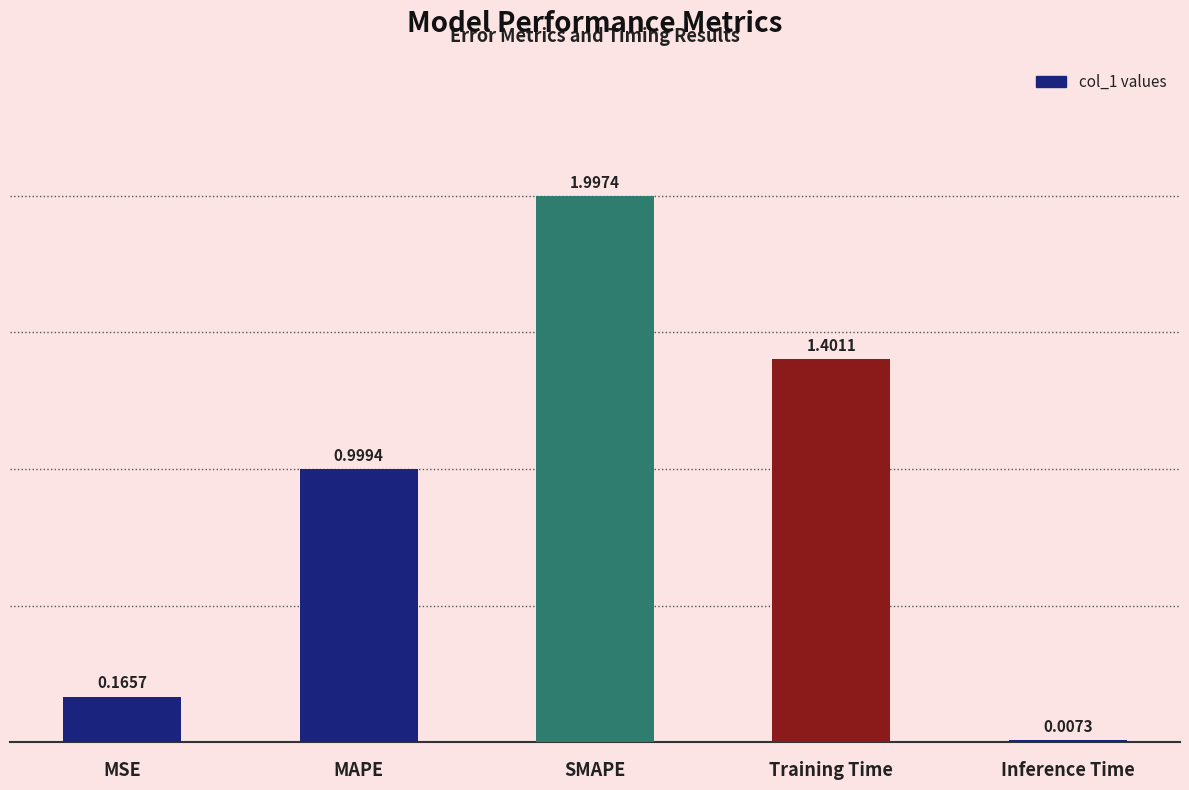

Which has a higher value, SMAPE or Training Time?

SMAPE